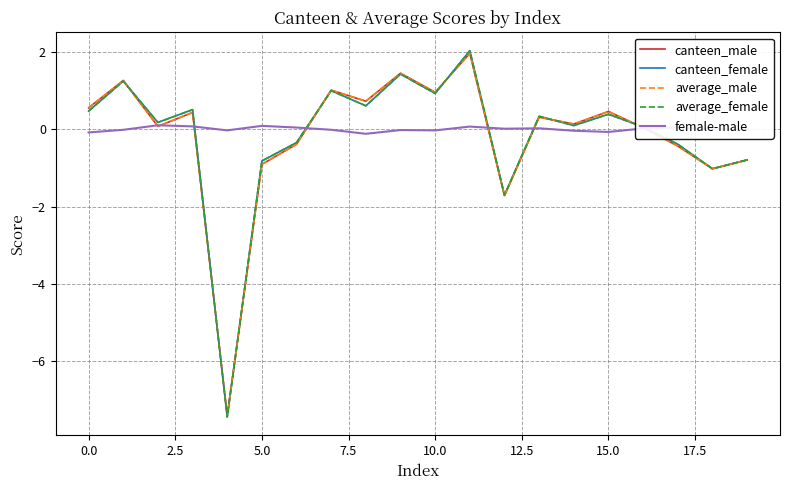

What is the maximum value shown in the chart?

2.0